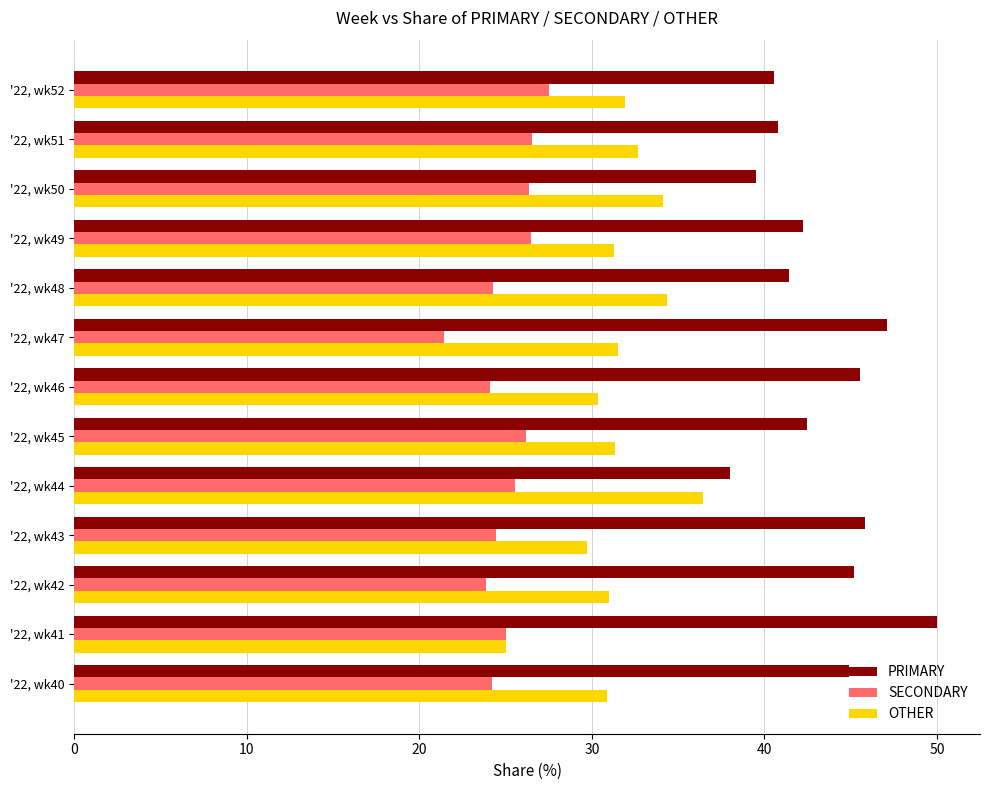

What is the difference between the highest and lowest values at '22, wk52?

13.0